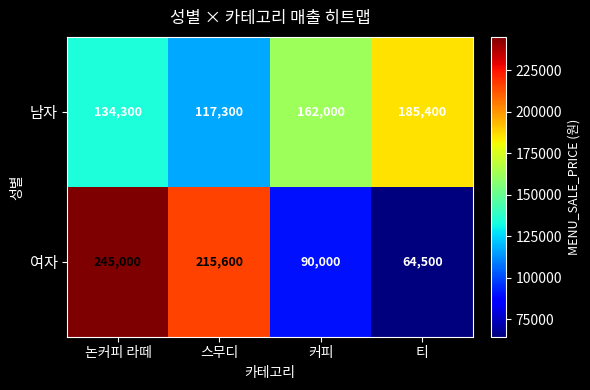

Reading left to right, list all the values displayed in this chart.

남자: 134300	117300	162000	185400
여자: 245000	215600	90000	64500